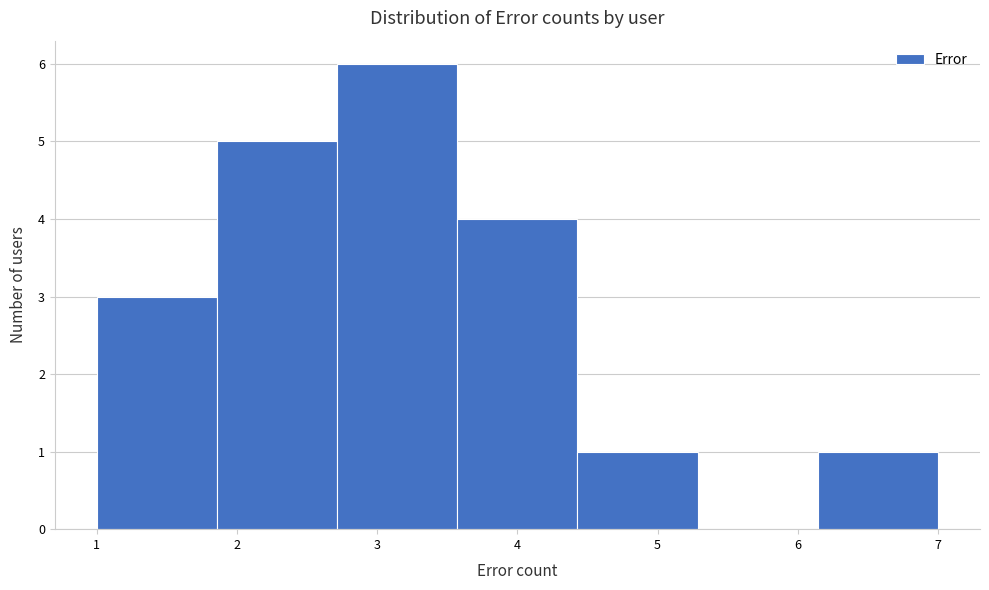

Reading left to right, transcribe this chart: for each bar, give the range it covers on the x-axis and its height. Neither the bar edges nor the heights are printed on the chart, so give them approximately, as read against the axes.

1.0 to 1.9: 3
1.9 to 2.7: 5
2.7 to 3.6: 6
3.6 to 4.4: 4
4.4 to 5.3: 1
5.3 to 6.1: 0
6.1 to 7.0: 1